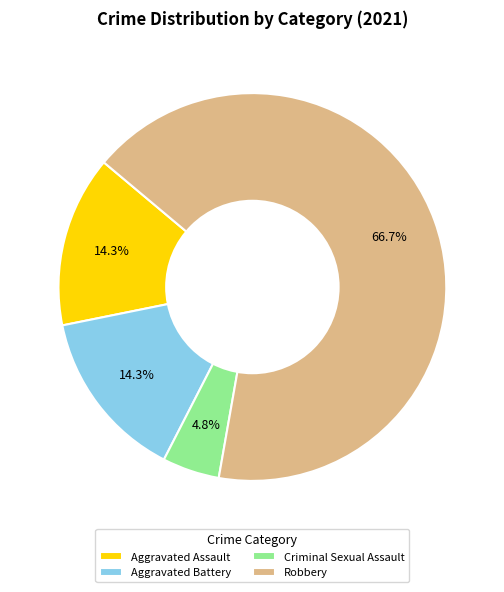

Combined, do Aggravated Battery and Criminal Sexual Assault account for over 50%?

No